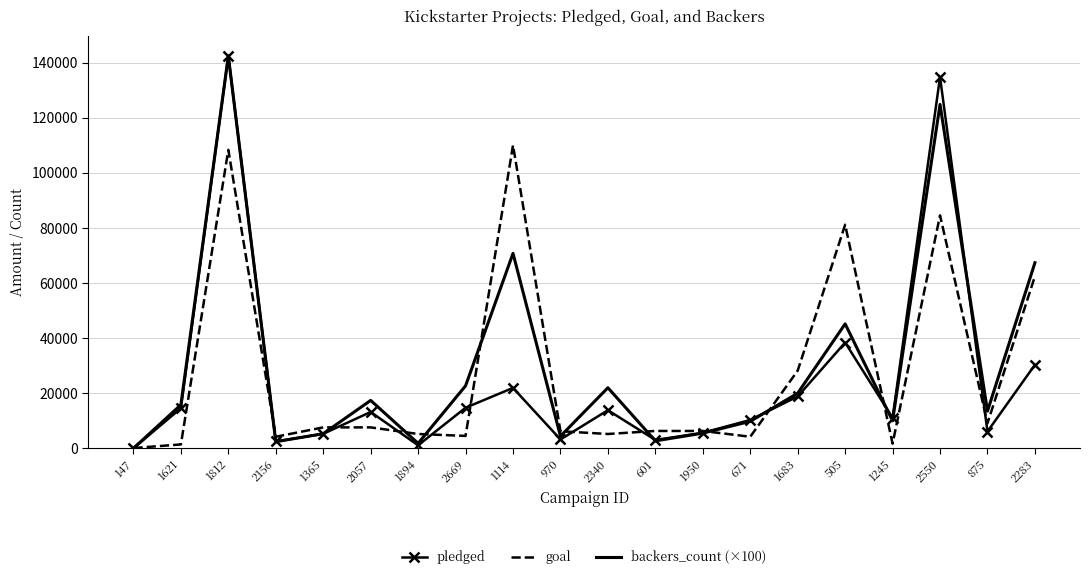

The value of pledged at 1114 is 33142. True or false?

False